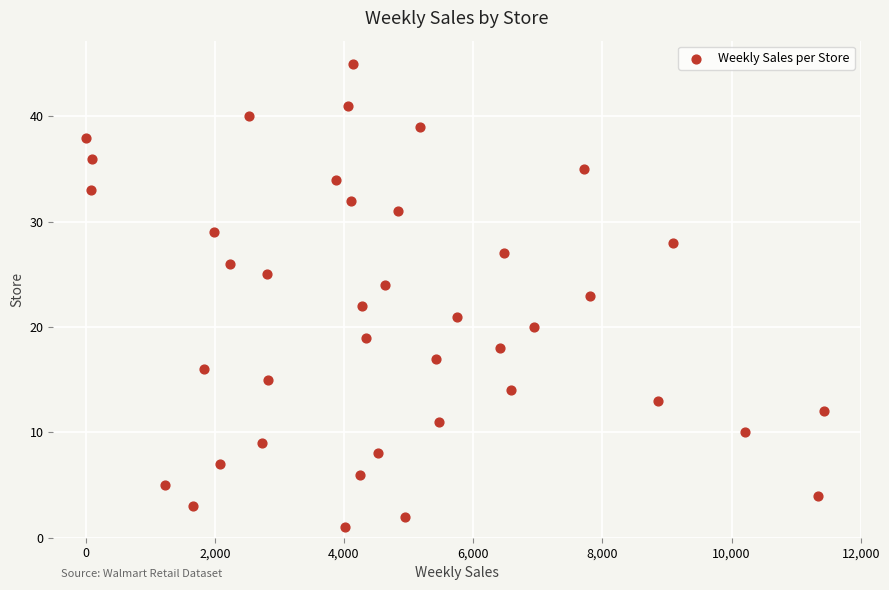

What is the range of Y values (max minus min)?

44